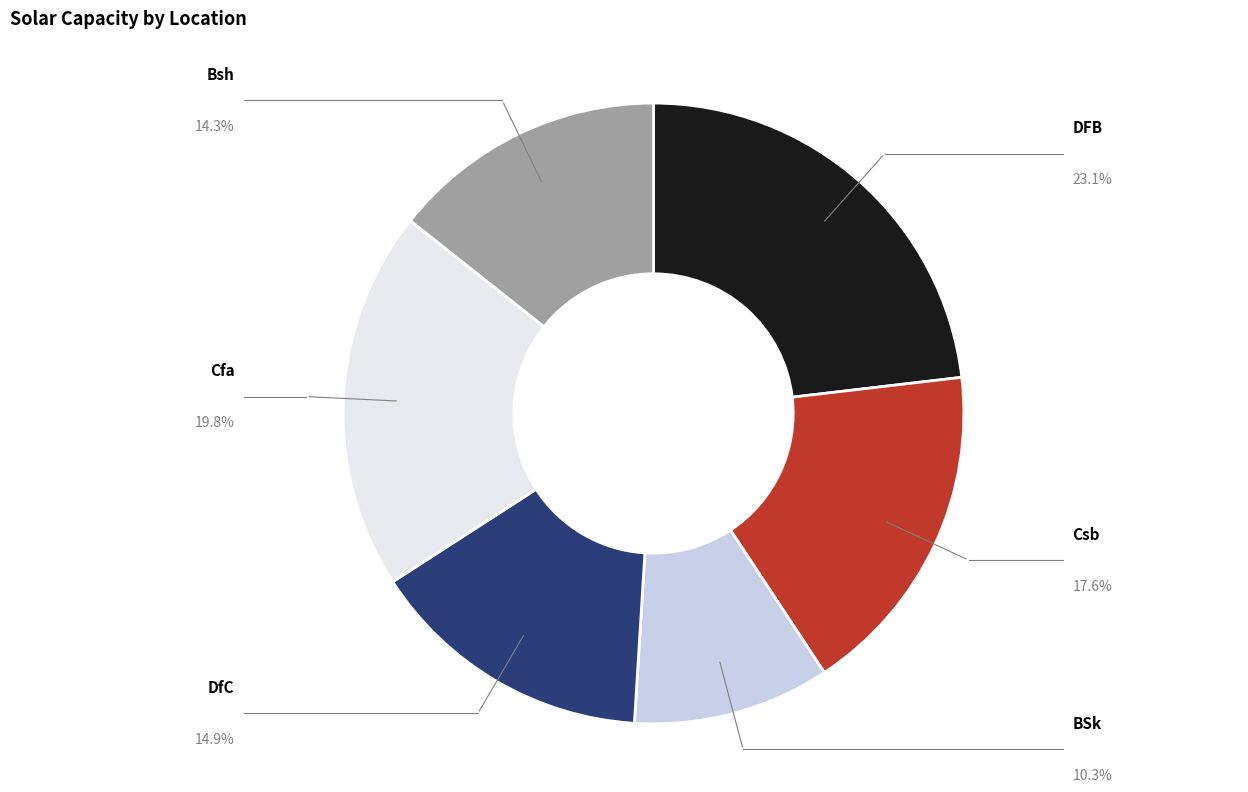

What is the smallest slice in the pie chart?

BSk